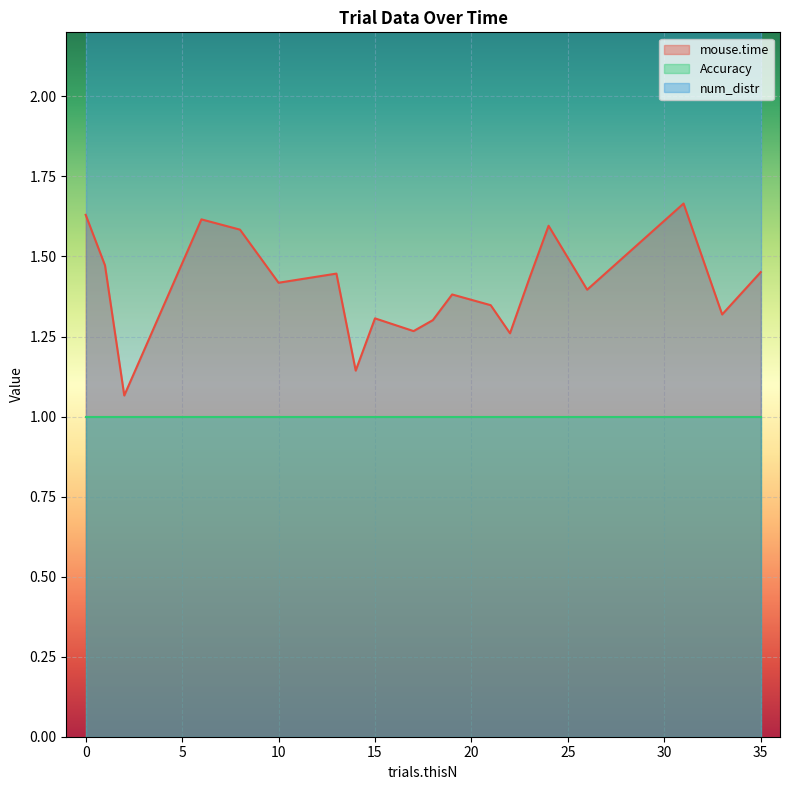

Which series has the widest spread of values?

mouse.time